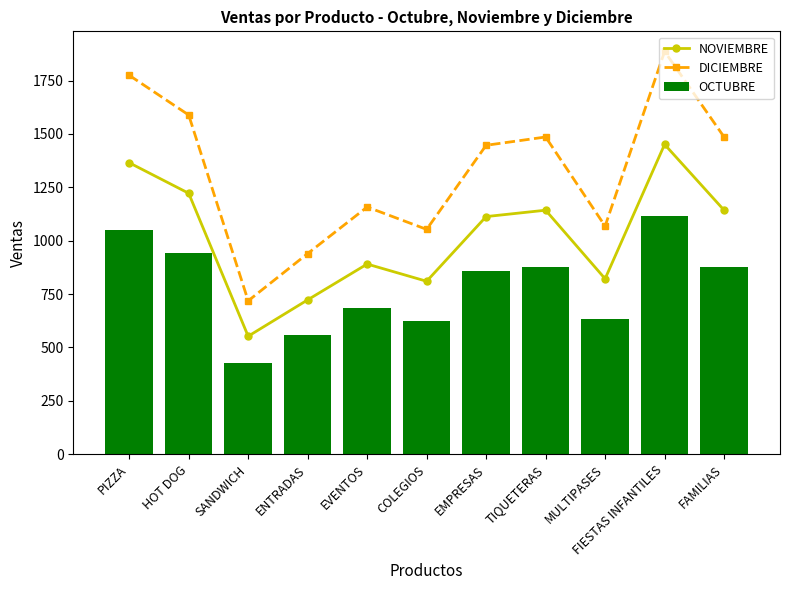

Which series changed the most between HOT DOG and EMPRESAS?

DICIEMBRE